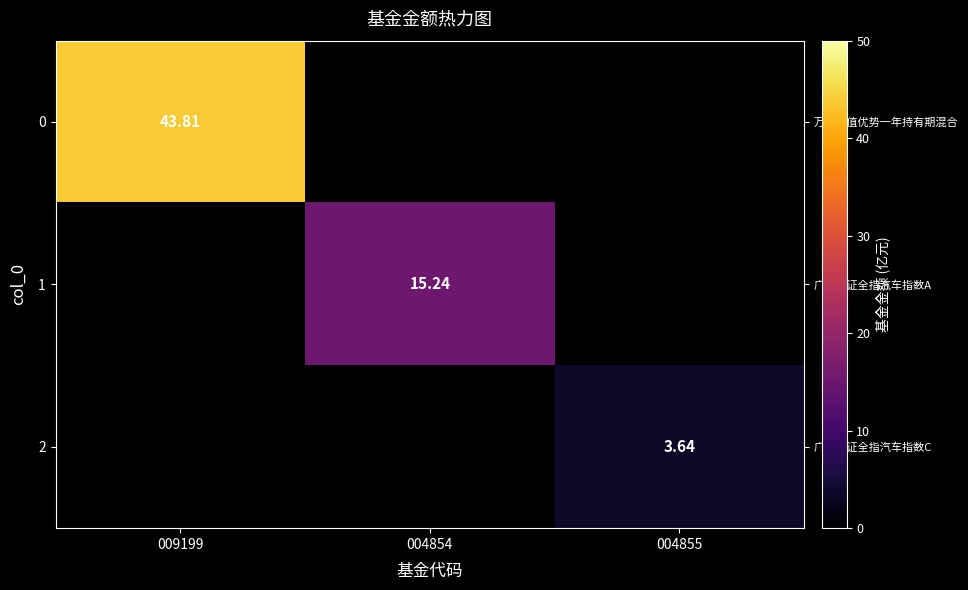

Reading right to left, transcribe all the data shown in this chart.

row_0: 0.0	0.0	43.8
row_1: 0.0	15.2	0.0
row_2: 3.6	0.0	0.0